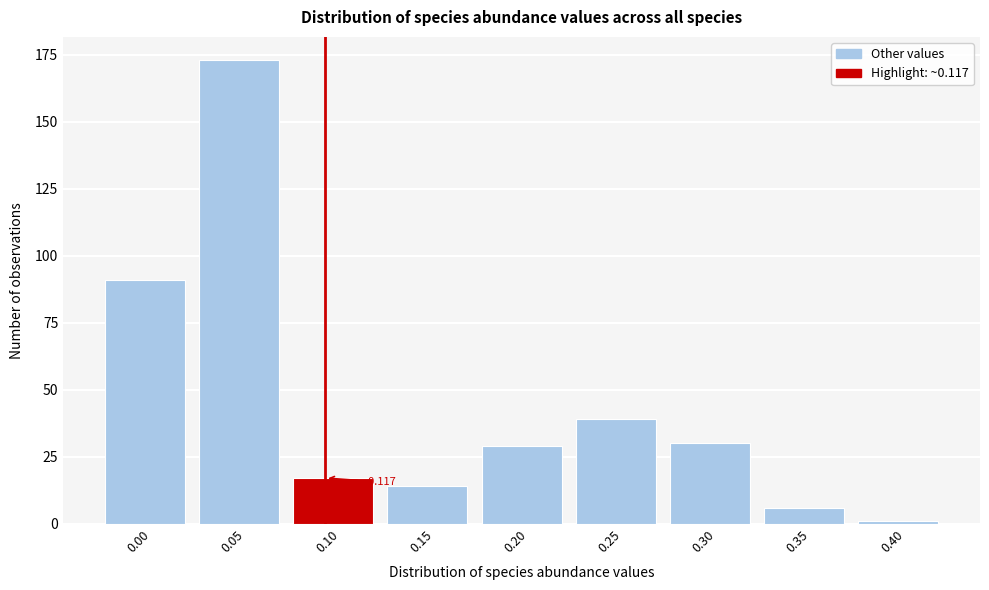

Reading left to right, what are all the values shown in this chart?

91	173	17	14	29	39	30	6	1